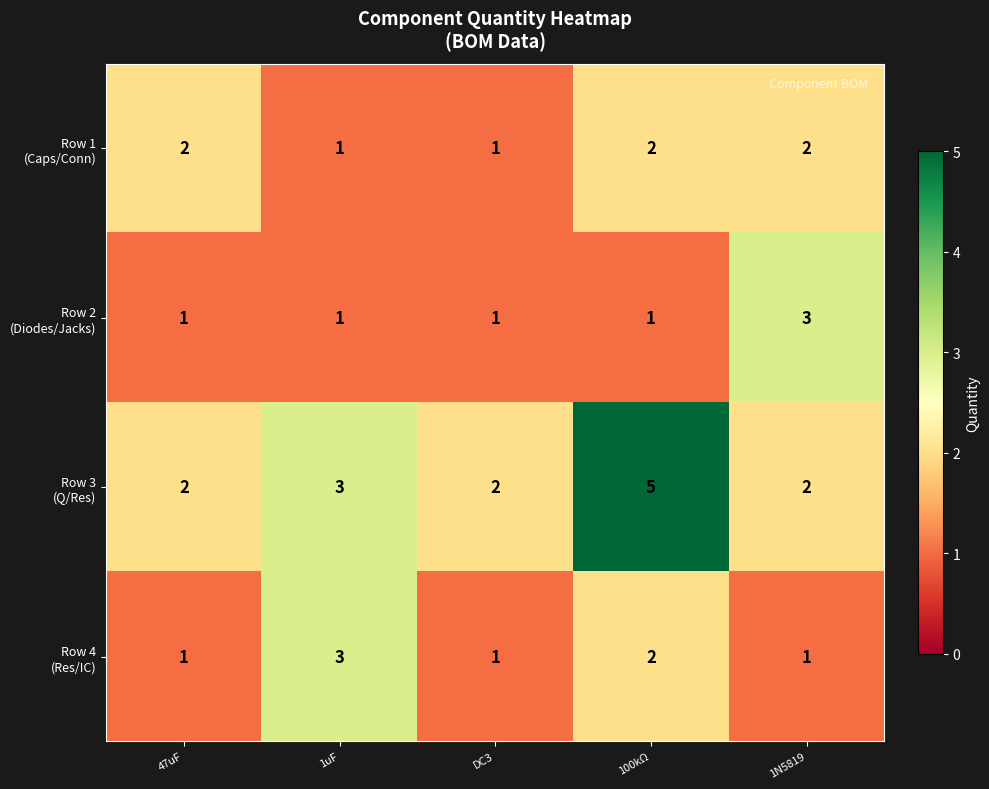

What is the difference between the highest and lowest values at 100kΩ?

4